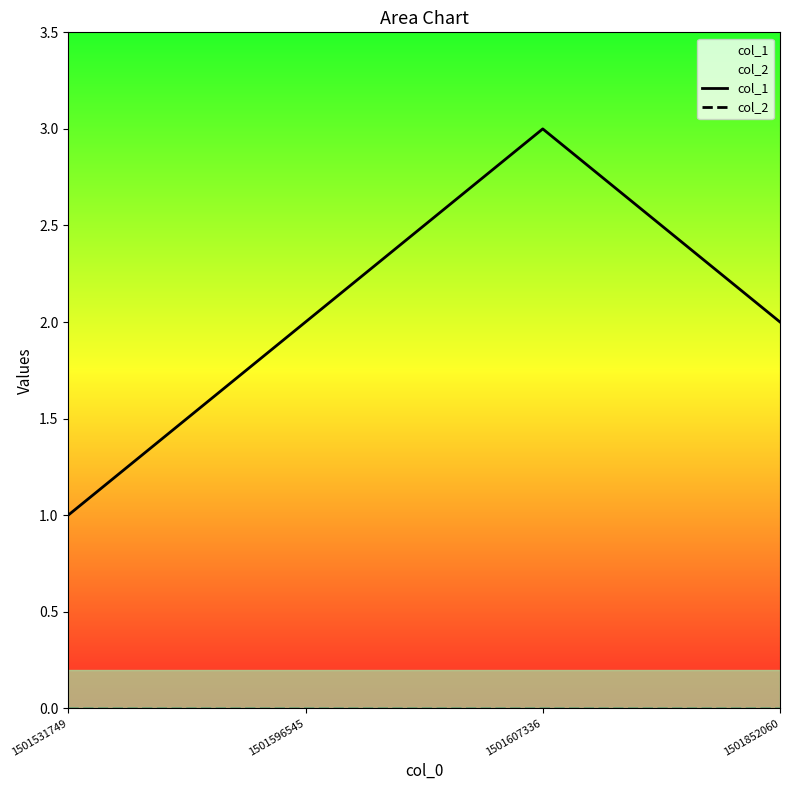

How many values in the col_1 series exceed 2?

1